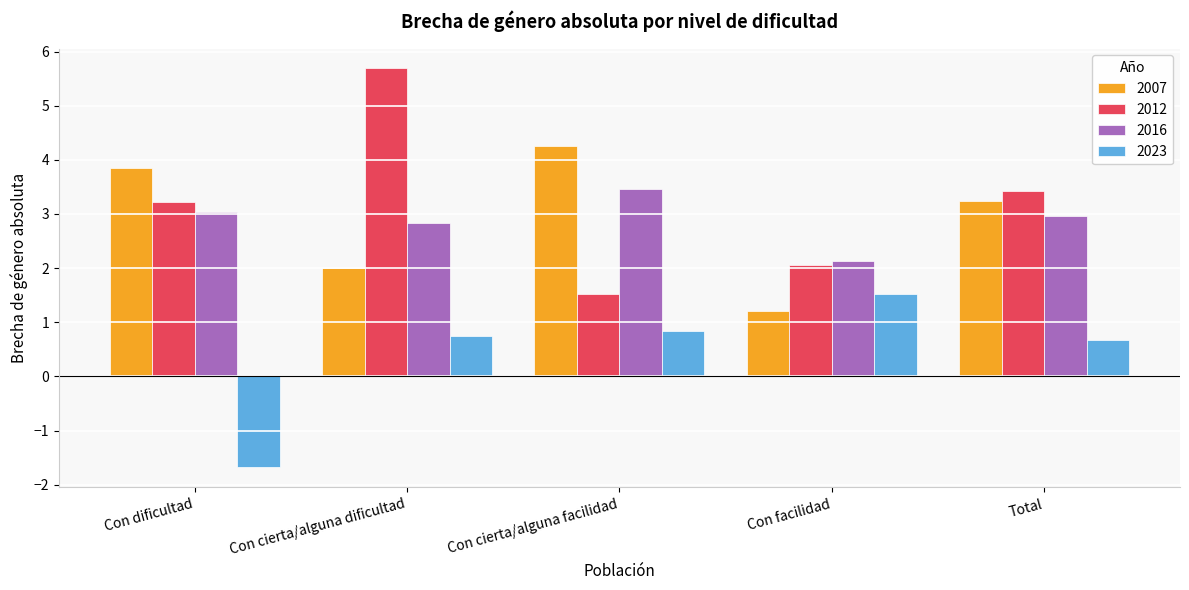

At which category does the chart reach its peak across all series?

Con cierta/alguna dificultad